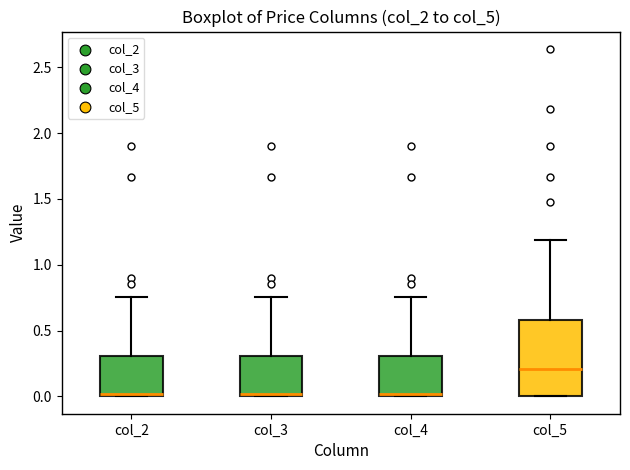

Where is the upper edge of the box for col_5 on the y-axis? The values are not printed on the chart, so give them approximately, as read against the axis.

0.60